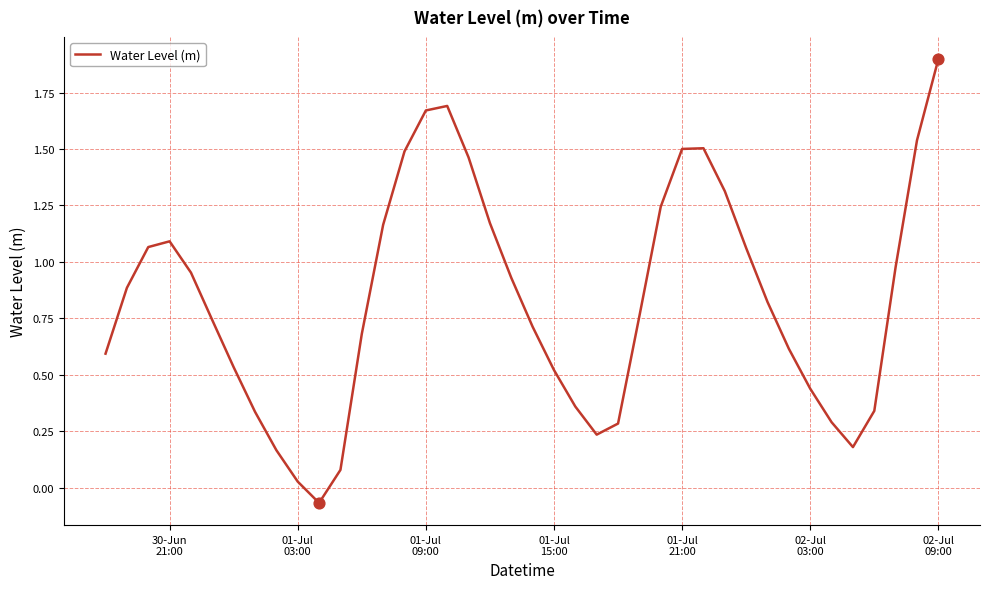

What is the maximum value shown in the chart?

1.9